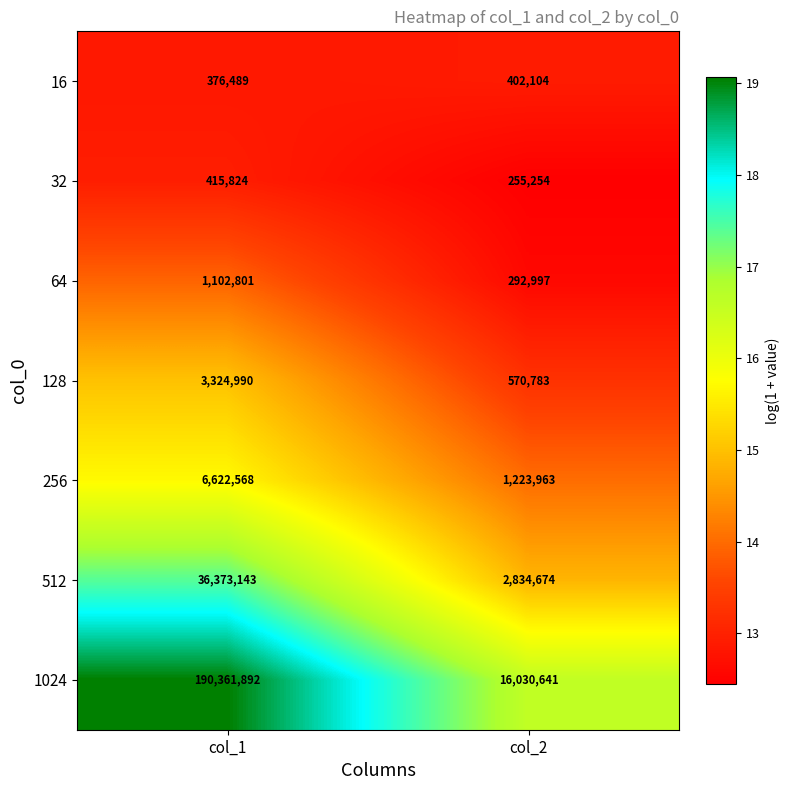

At which category is the sum across all series the highest?

col_1